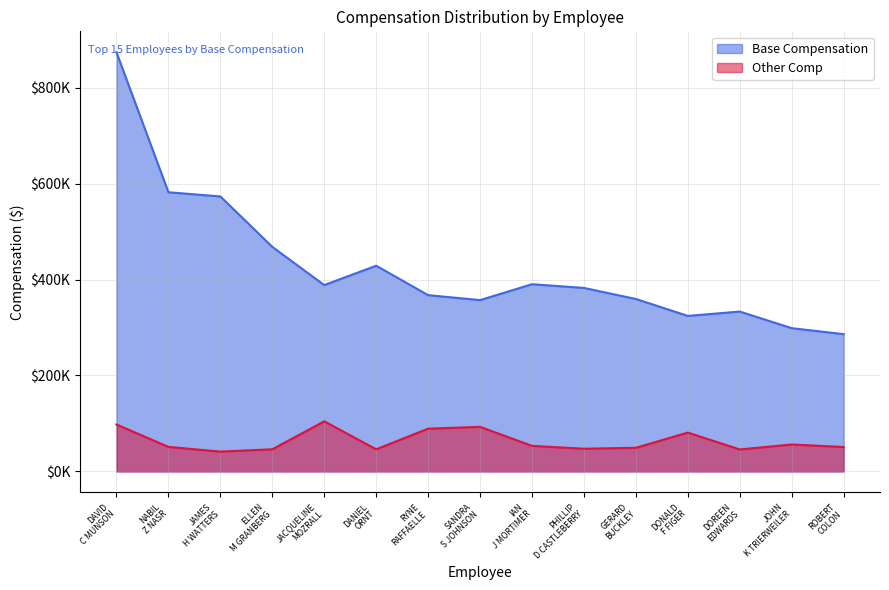

How many interior local peaks does the Other Comp series have?

4